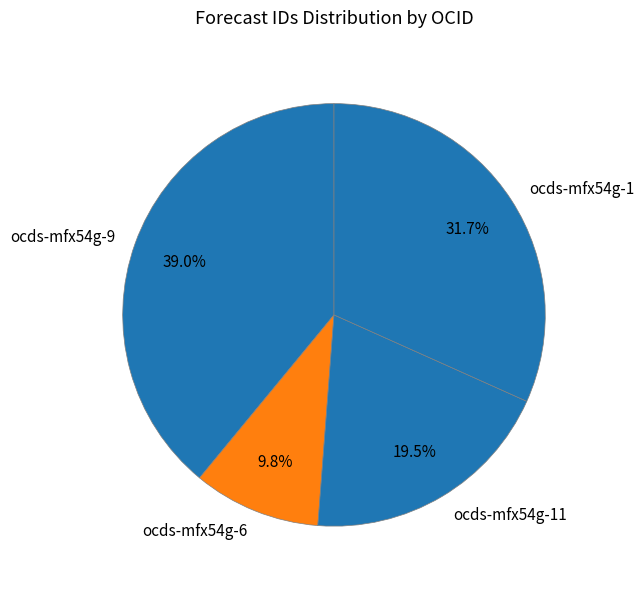

To the nearest percent, what portion does ocds-mfx54g-1 represent?

32%